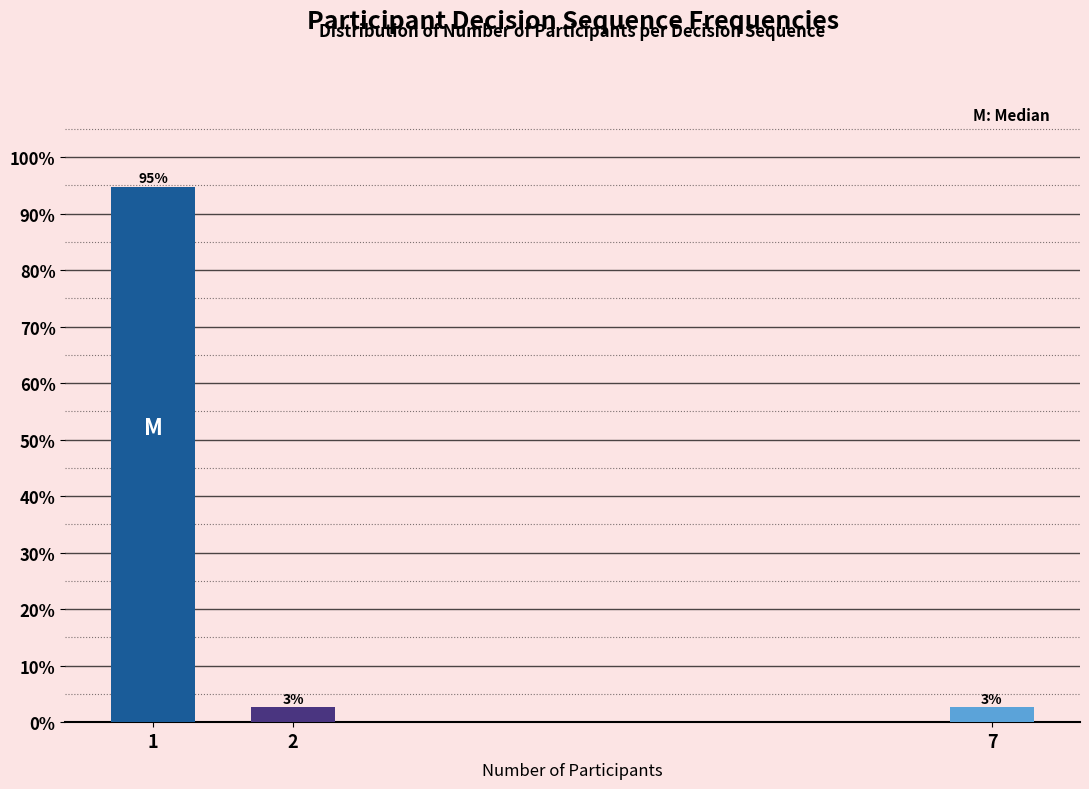

Are the bars horizontal?

No